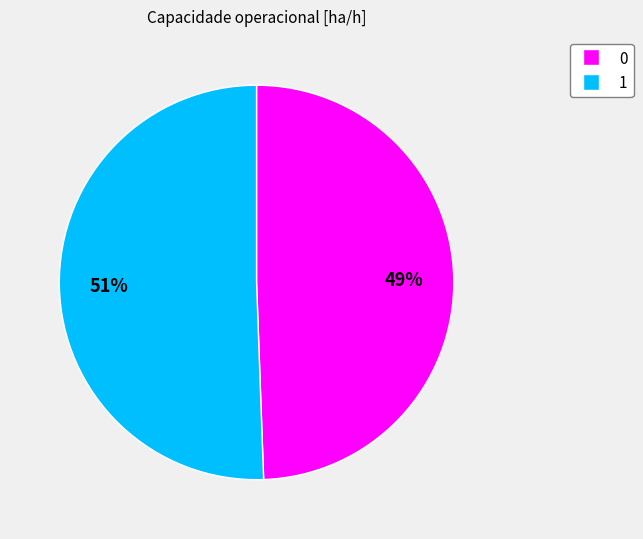

Is the sum of 0 and 1 greater than half?

Yes